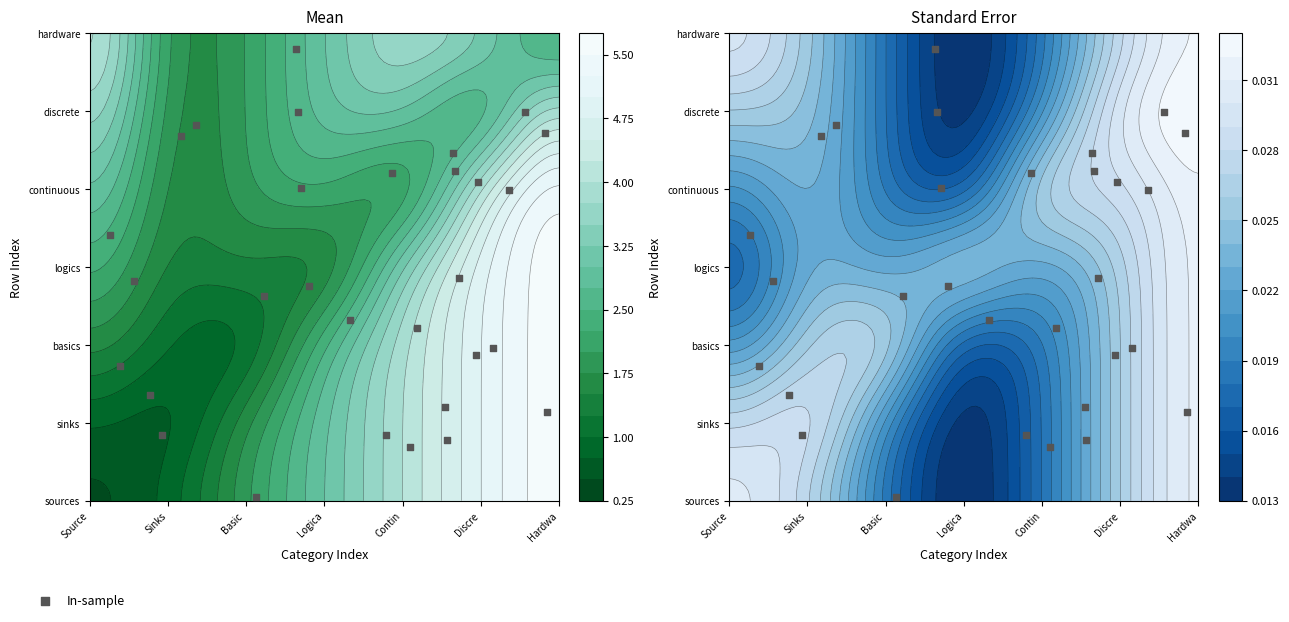

What is the difference between the maximum and minimum values?

5.8